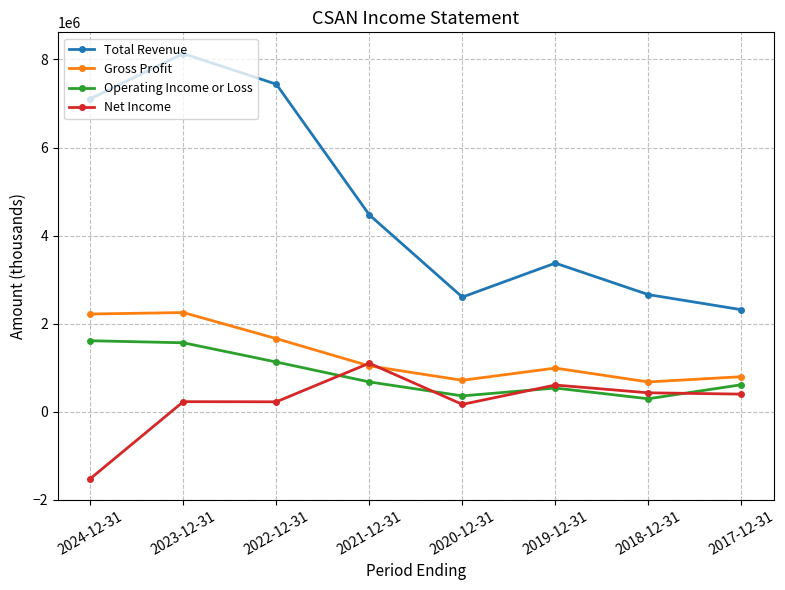

Which series has the widest spread of values?

Total Revenue